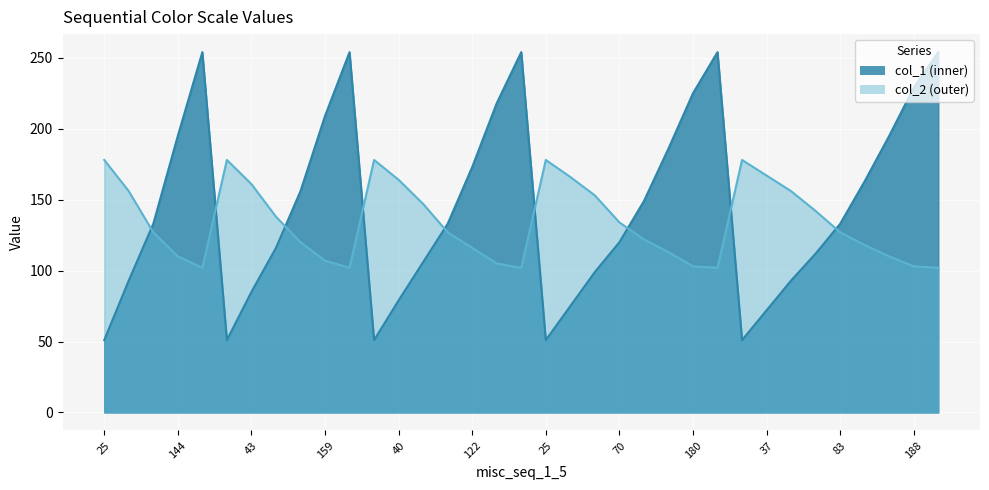

At how many categories does at least one series exceed 166?

19